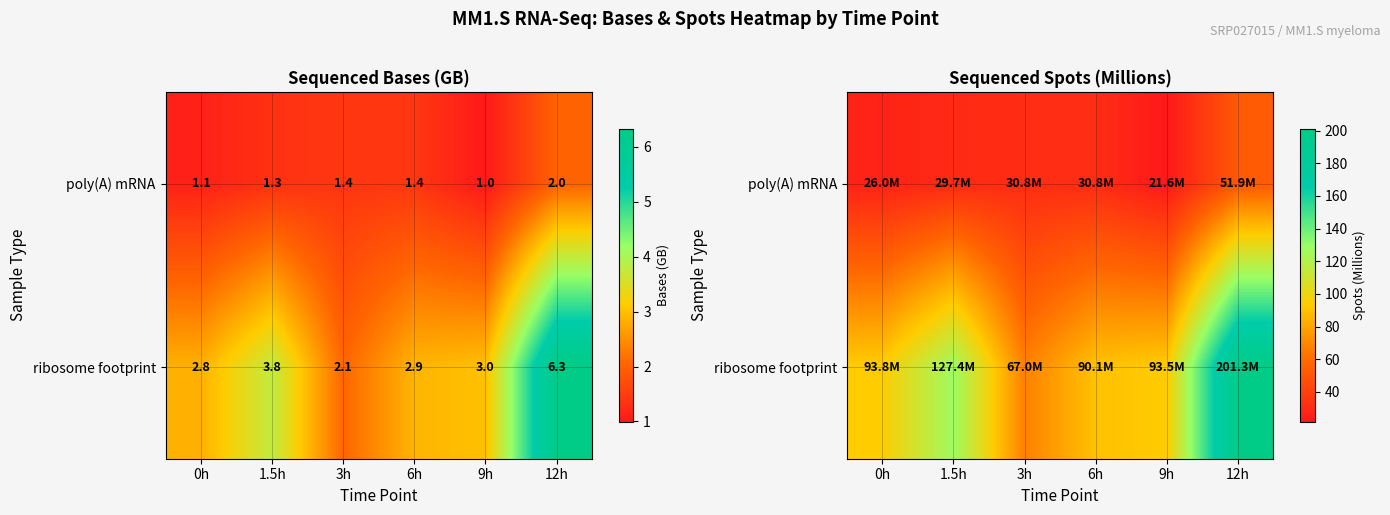

At which label does ribosome footprint reach its minimum?

3h